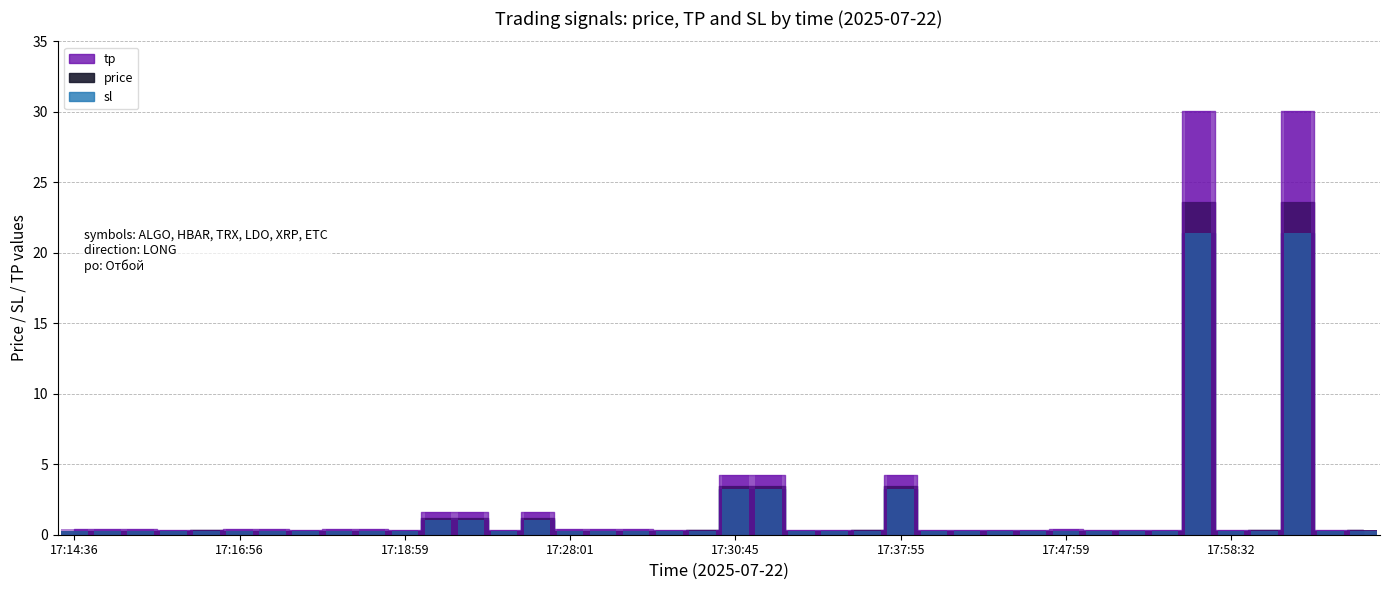

Rank the categories by price value from highest to lowest.

34, 37, 20, 21, 25, 12, 11, 14, 36, 24, 39, 19, 04, 30, 08, 00, 01, 02, 09, 17, 05, 06, 16, 15, 35, 33, 38, 32, 29, 31, 28, 22, 27, 26, 23, 18, 03, 10, 07, 13